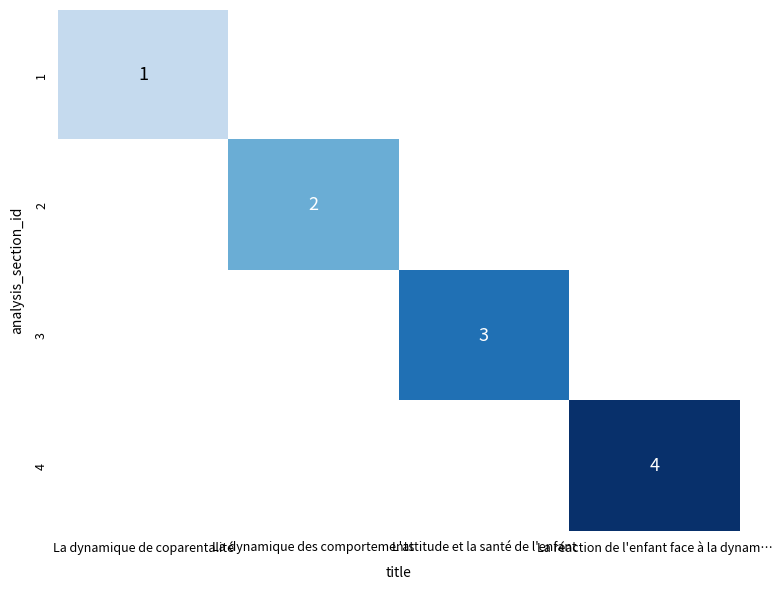

Is it true that 4 equals 3 at La réaction de l'enfant face à la dynam…?

False